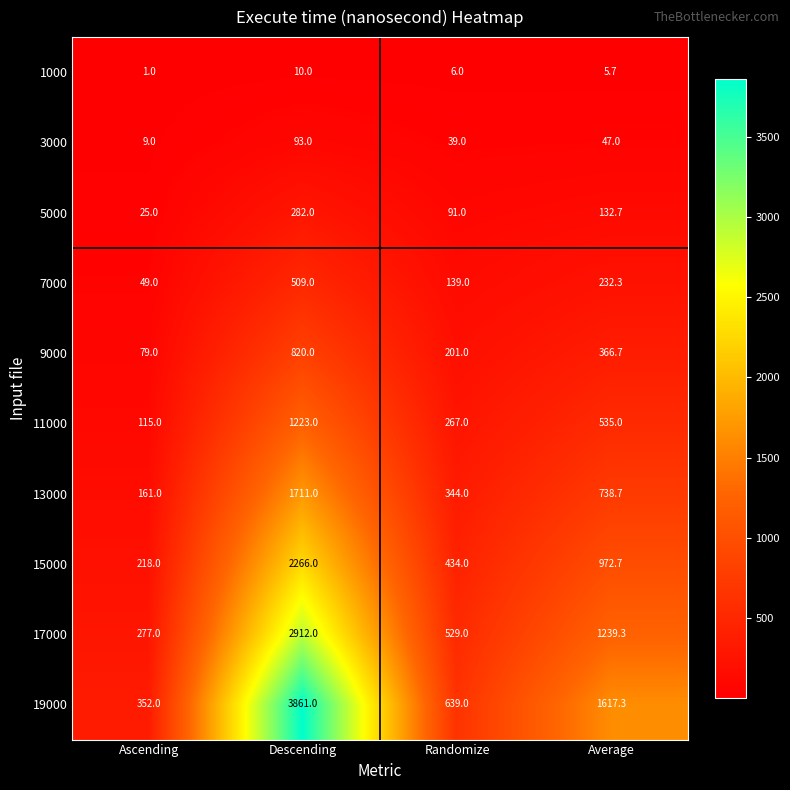

Count the number of categories in the chart.

4